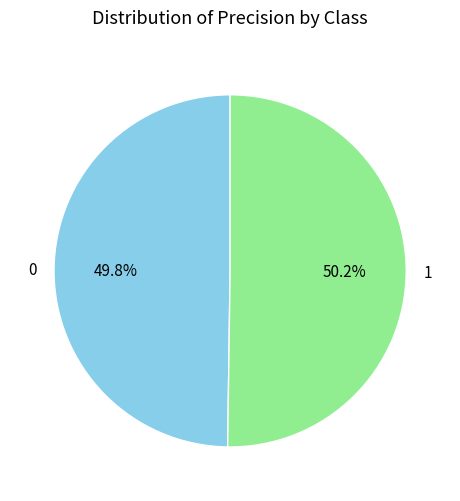

Combined, what portion of the pie is 0 and 1?

100.0%